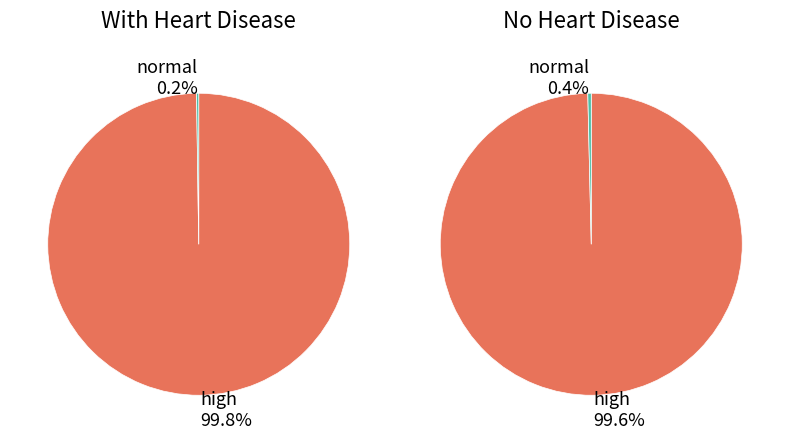

The #ACGRQP slice represents 89% of the pie. True or false?

False